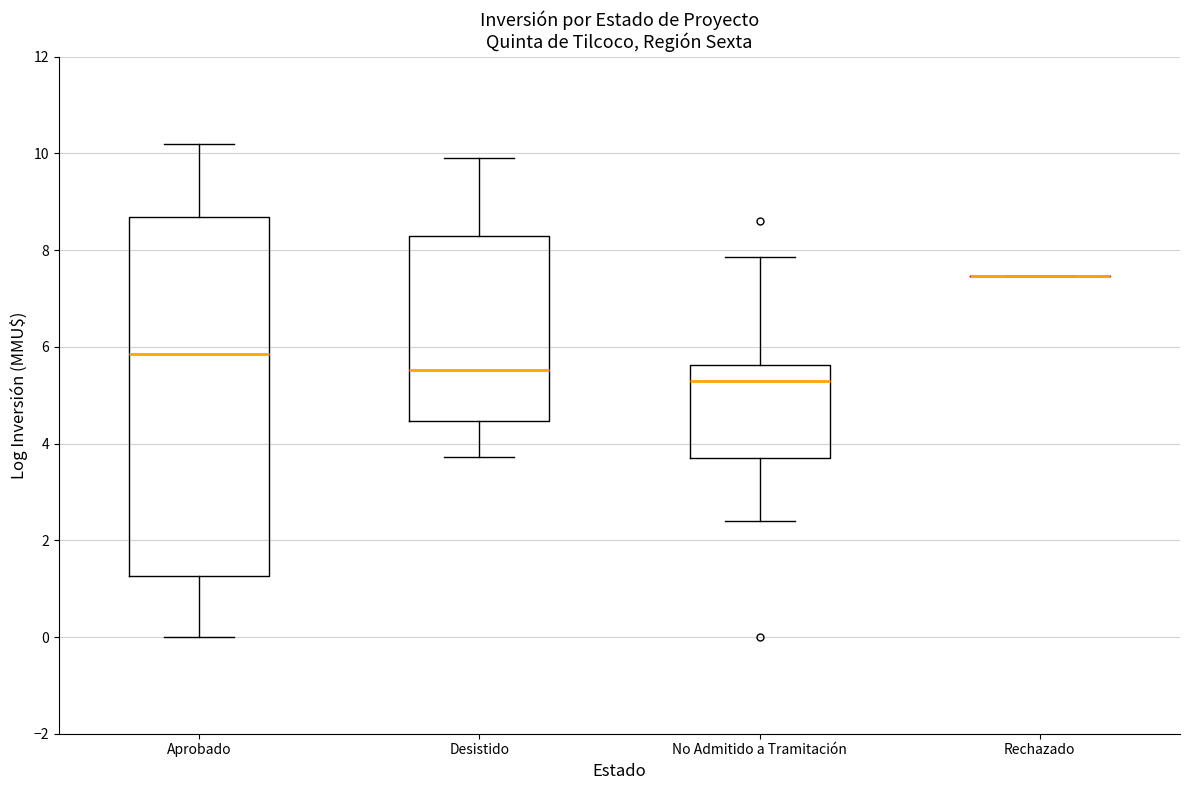

Where does the upper whisker of the box for Aprobado end on the y-axis? The values are not printed on the chart, so give them approximately, as read against the axis.

10.2